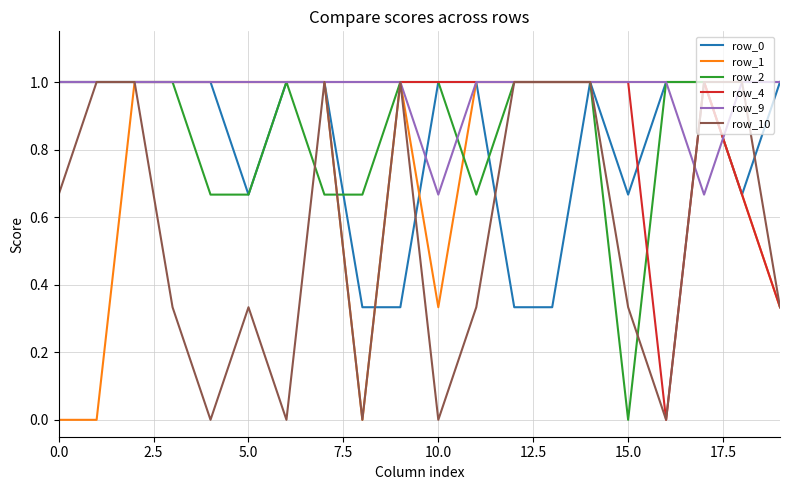

What is the highest value of the row_9 series?

1.0